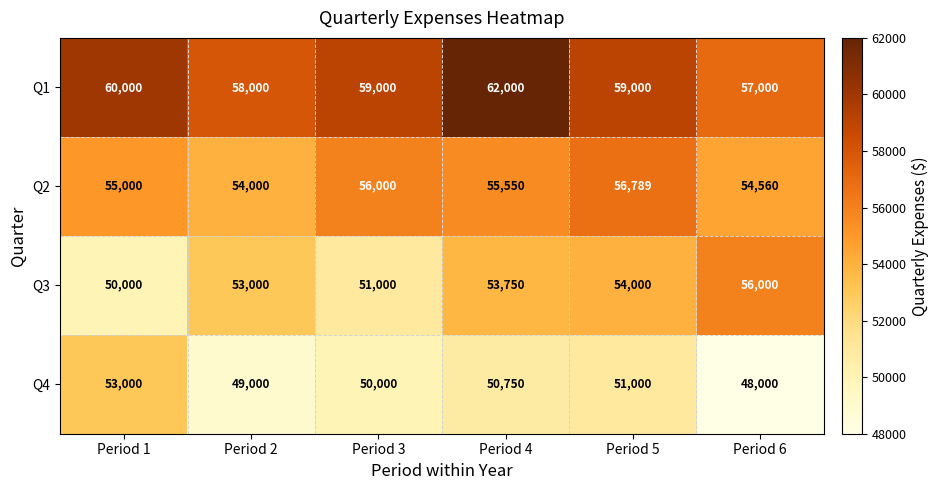

The value of Q2 at Period 4 is 55550. True or false?

True